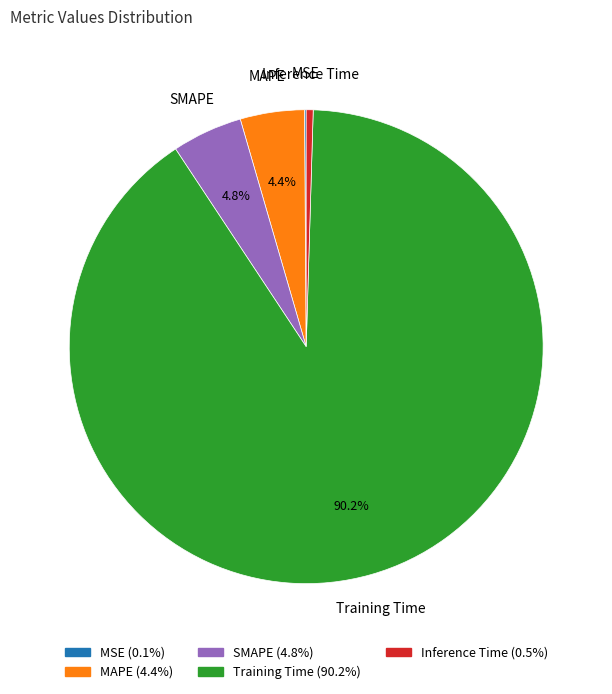

Which slice is the largest?

Training Time